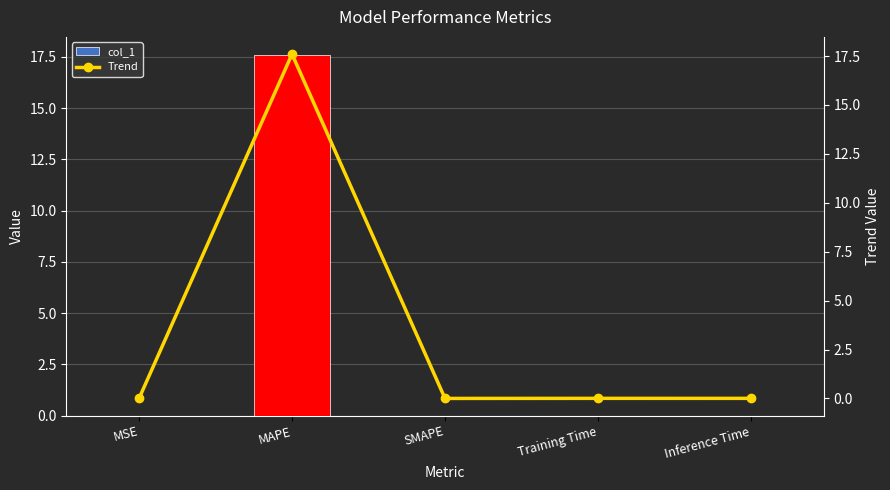

The value of Trend at SMAPE is 0.0. True or false?

True